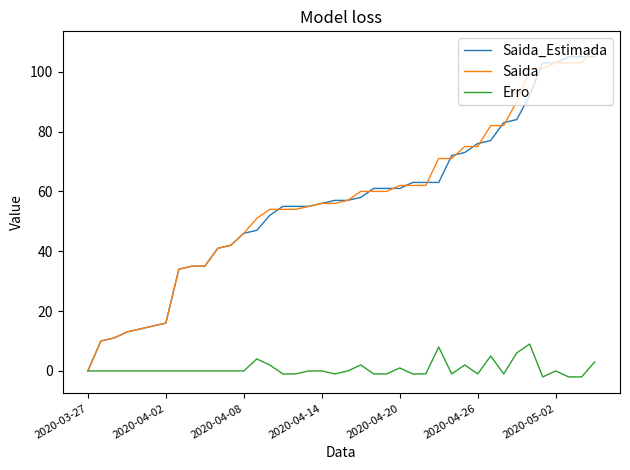

What are all the series names shown in the legend?

Saida_Estimada, Saida, Erro